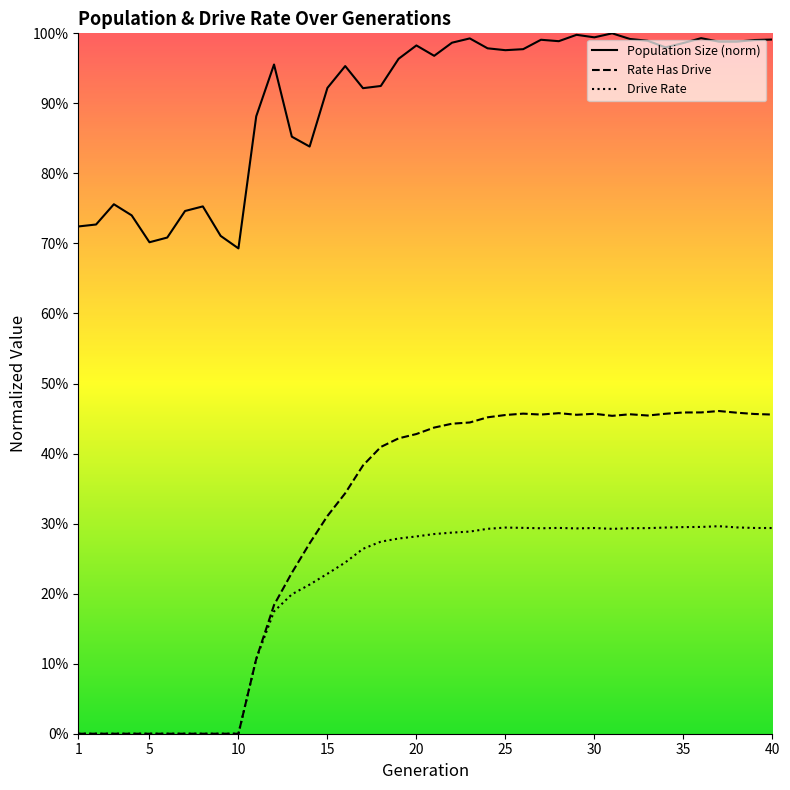

Reading left to right, what are all the values shown in this chart?

size: 0.7	0.7	0.8	0.7	0.7	0.7	0.7	0.8	0.7	0.7	0.9	1.0	0.9	0.8	0.9	1.0	0.9	0.9	1.0	1.0	1.0	1.0	1.0	1.0	1.0	1.0	1.0	1.0	1.0	1.0	1.0	1.0	1.0	1.0	1.0	1.0	1.0	1.0	1.0	1.0
rate_has_drive: 0.0	0.0	0.0	0.0	0.0	0.0	0.0	0.0	0.0	0.0	0.1	0.2	0.2	0.3	0.3	0.3	0.4	0.4	0.4	0.4	0.4	0.4	0.4	0.5	0.5	0.5	0.5	0.5	0.5	0.5	0.5	0.5	0.5	0.5	0.5	0.5	0.5	0.5	0.5	0.5
rate_dr: 0.0	0.0	0.0	0.0	0.0	0.0	0.0	0.0	0.0	0.0	0.1	0.2	0.2	0.2	0.2	0.2	0.3	0.3	0.3	0.3	0.3	0.3	0.3	0.3	0.3	0.3	0.3	0.3	0.3	0.3	0.3	0.3	0.3	0.3	0.3	0.3	0.3	0.3	0.3	0.3